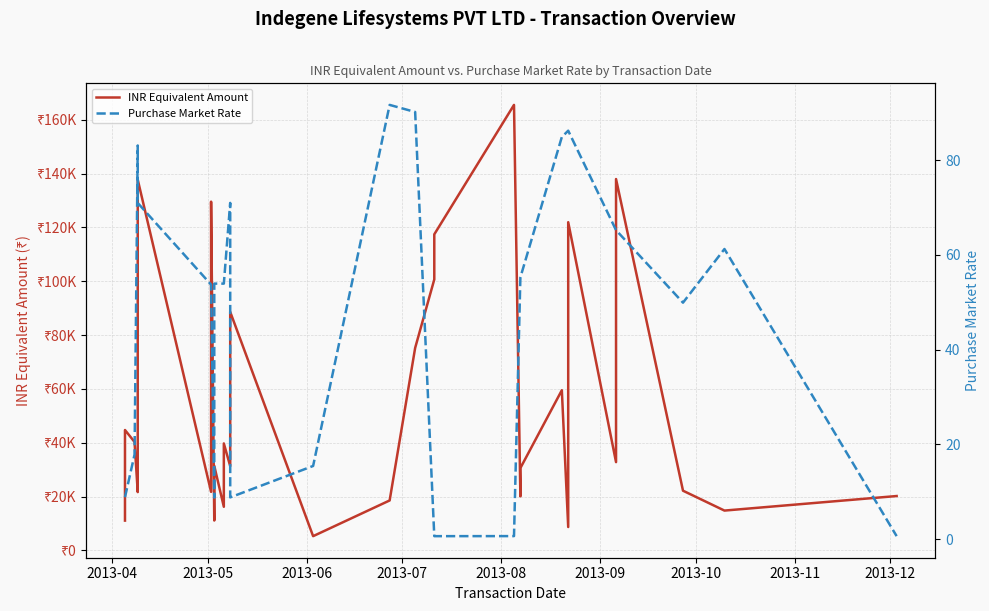

True or false: INR Equivalent Amount and Purchase Market Rate intersect in this chart.

False